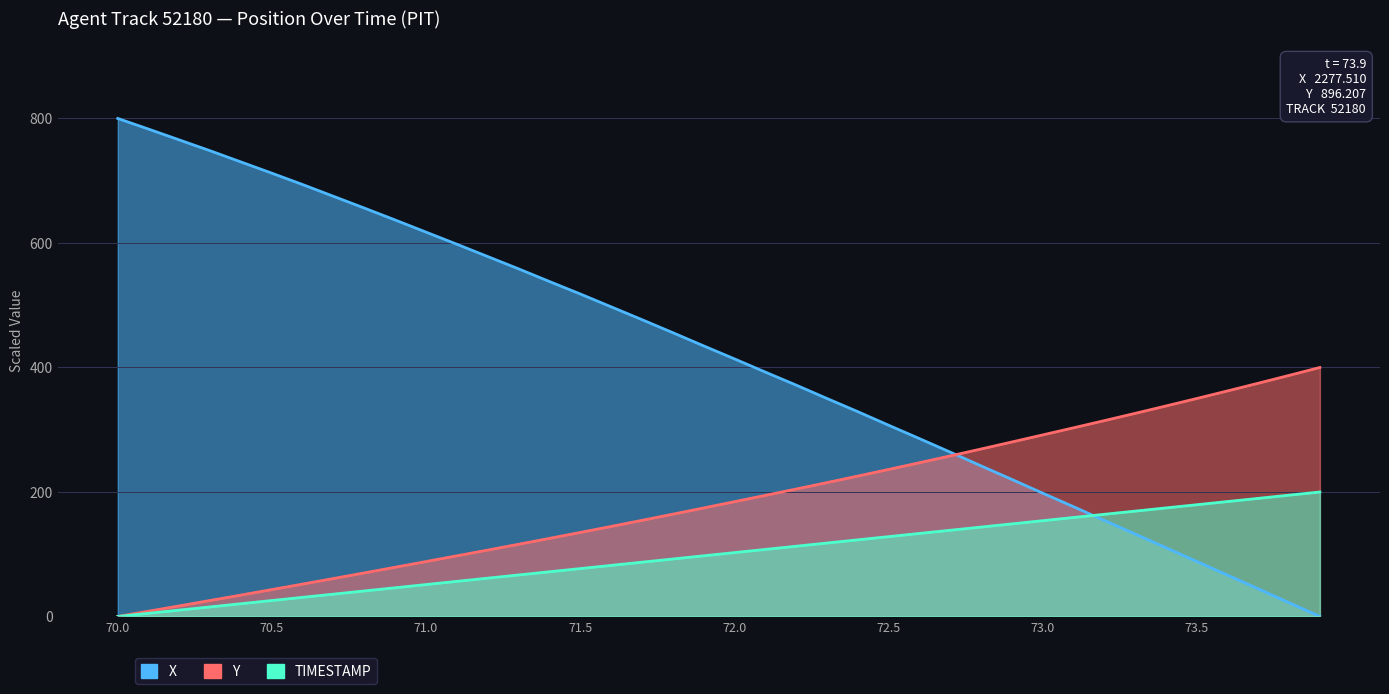

Where does the Y series first go above 184?

72.0